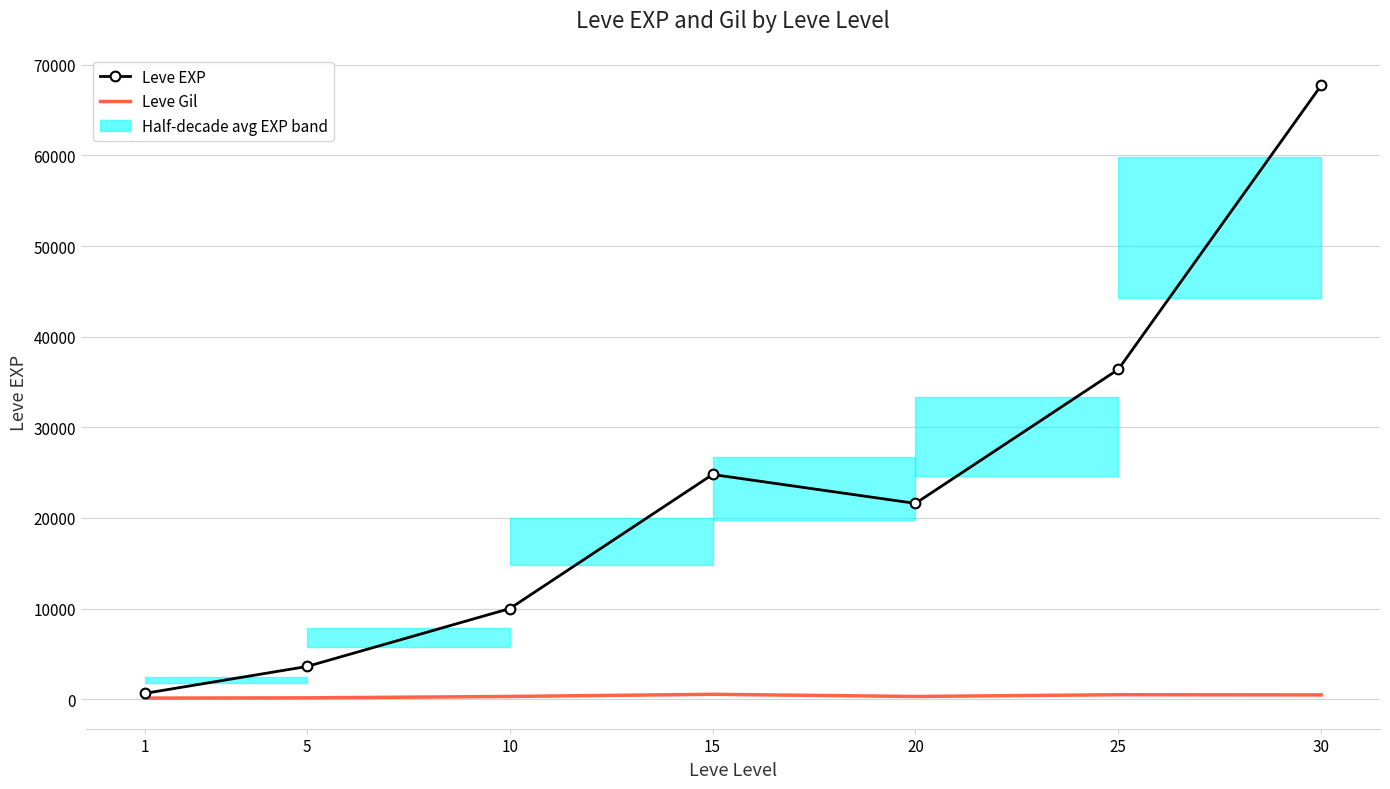

What is the sum of the Leve Gil values at 5 and 15?

668